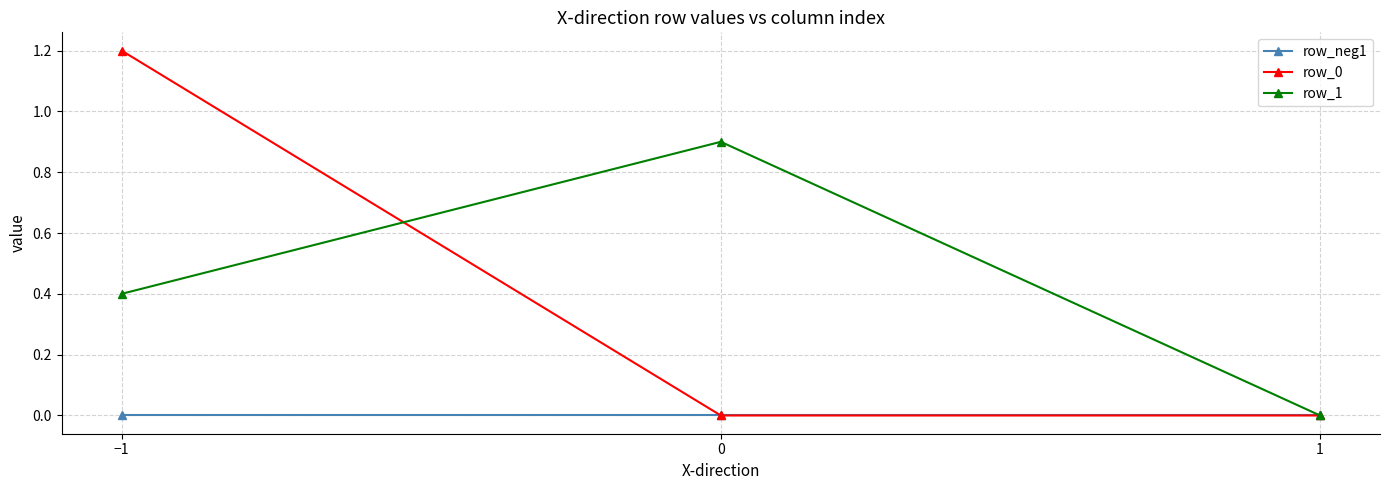

Where is row_1 nearest to the value 0?

1